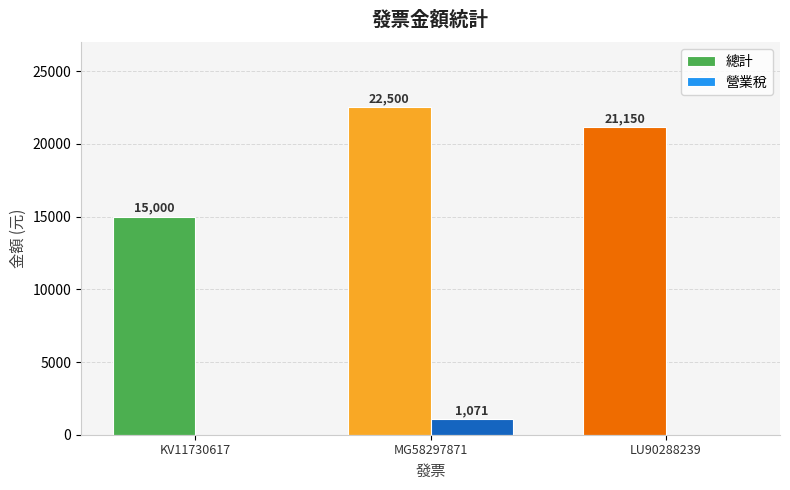

Which series has the largest total across all categories?

總計